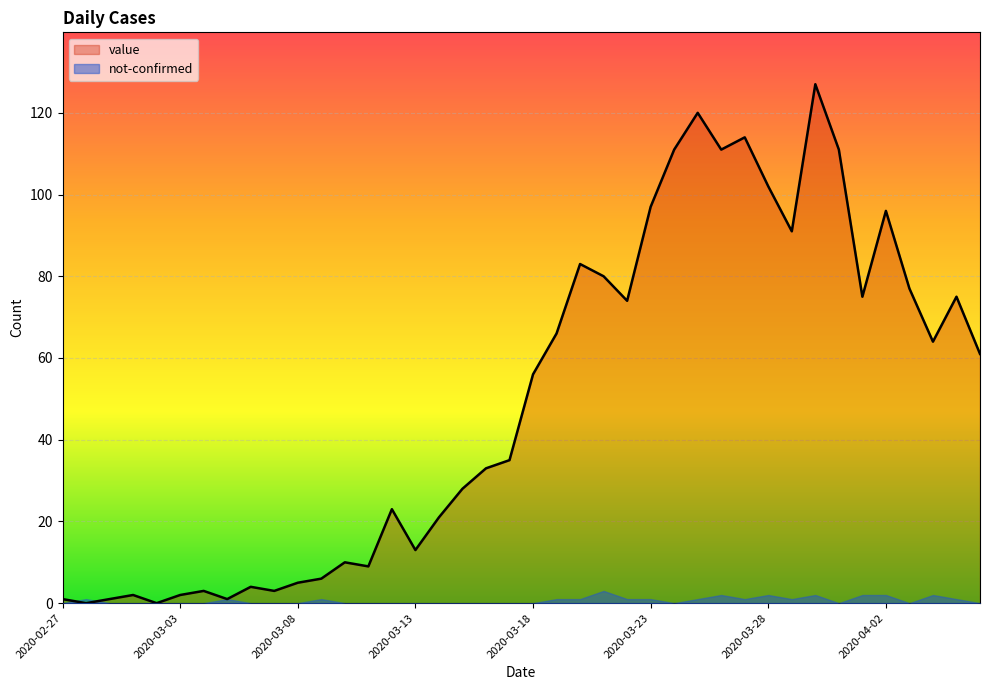

How many positive values are there?

38